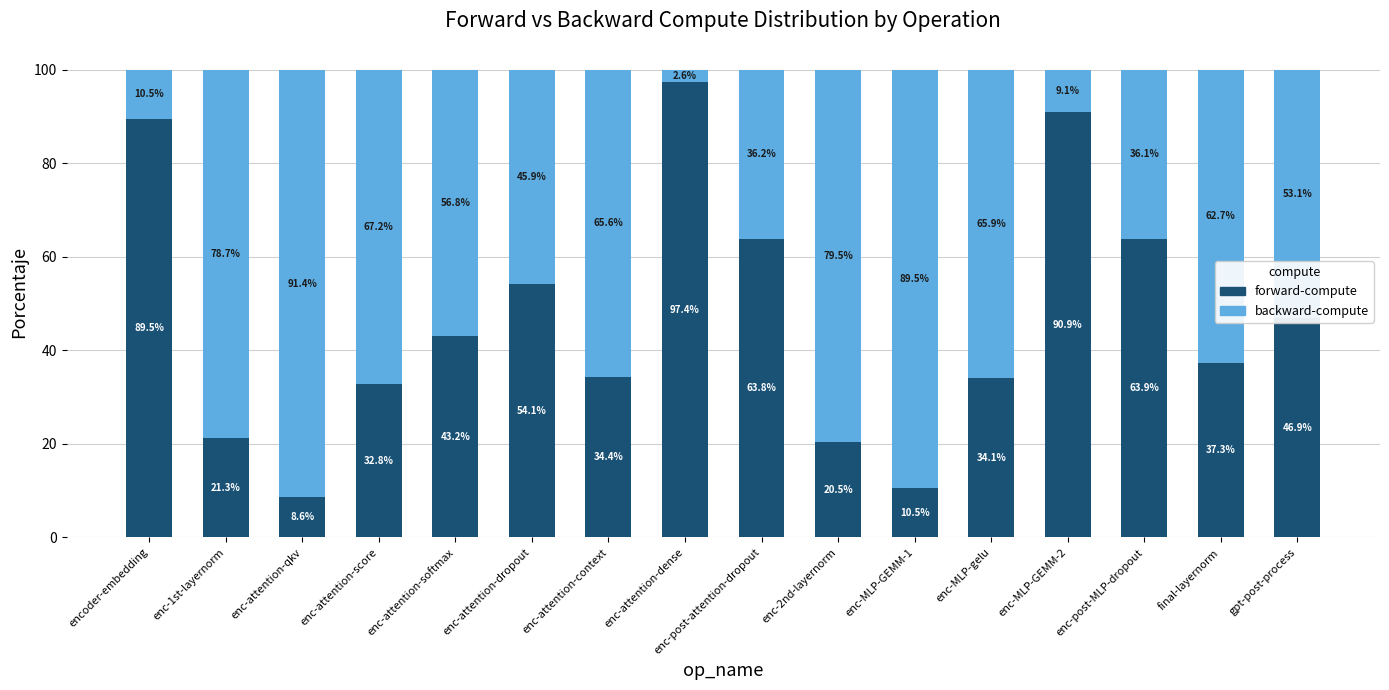

At which label does forward-compute reach its peak?

enc-attention-dense